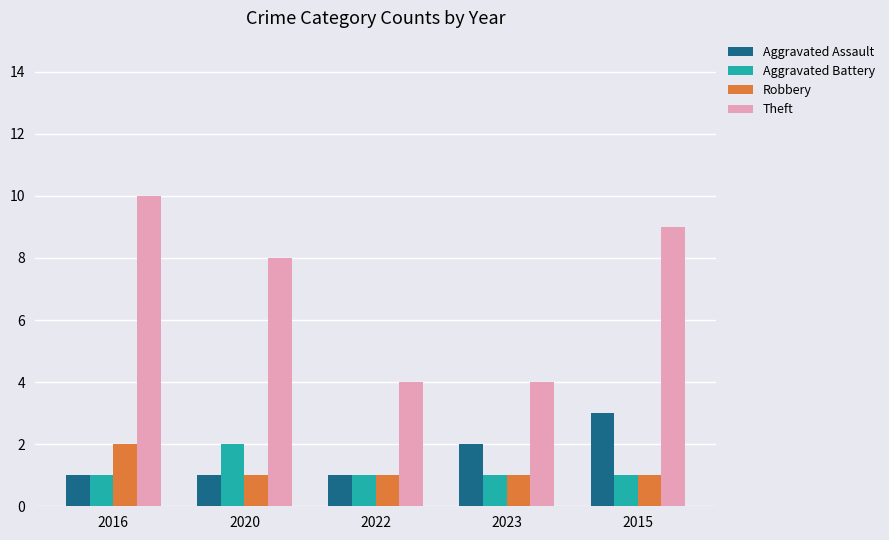

What is the sum of the Theft values at 2023 and 2020?

12